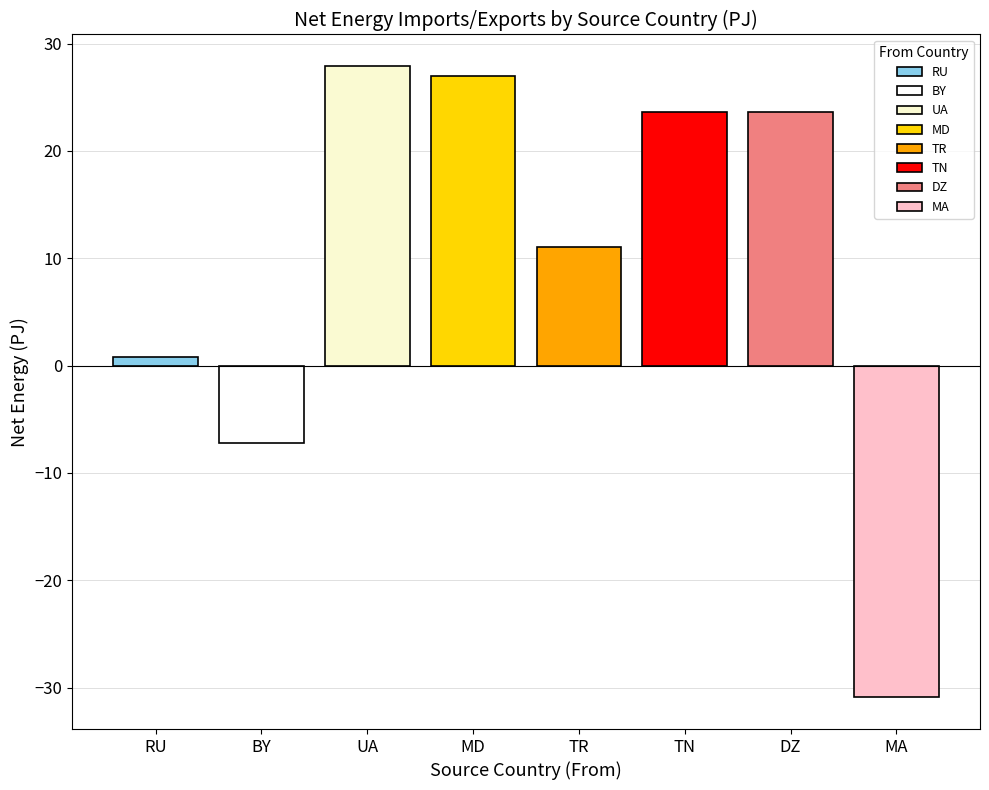

Is it true that the value at MA is -30.9?

True